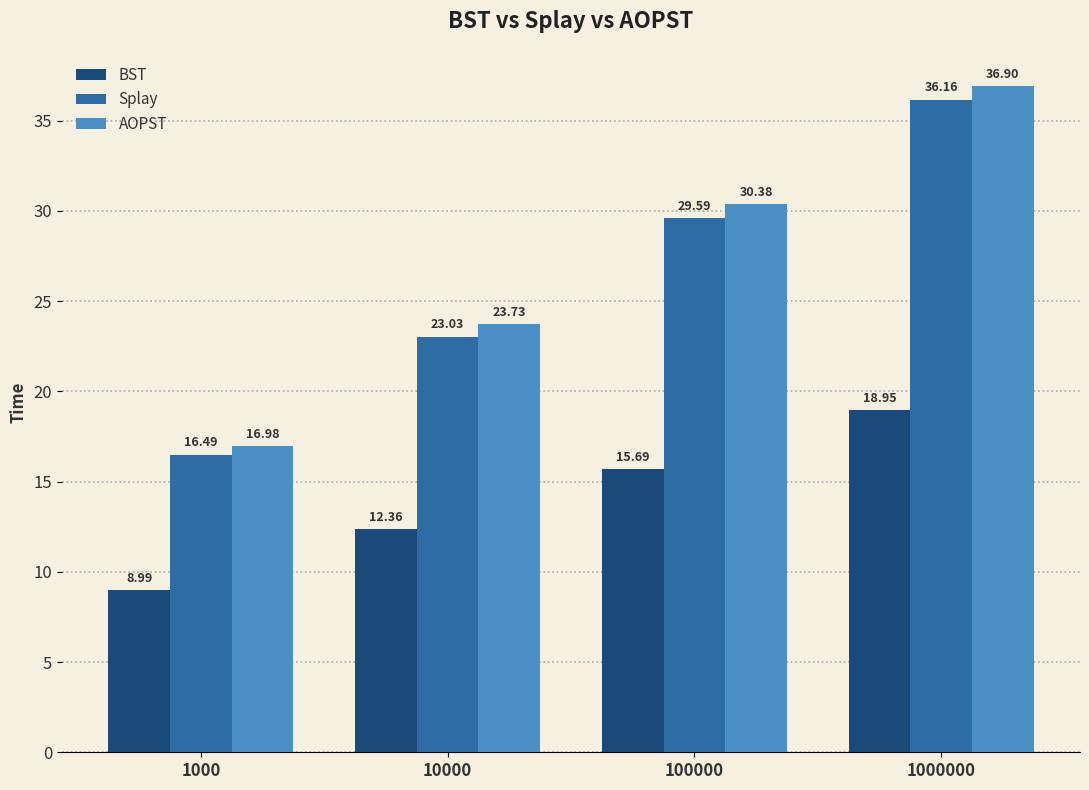

The BST series shows 19.0 at 1000000. True or false?

True